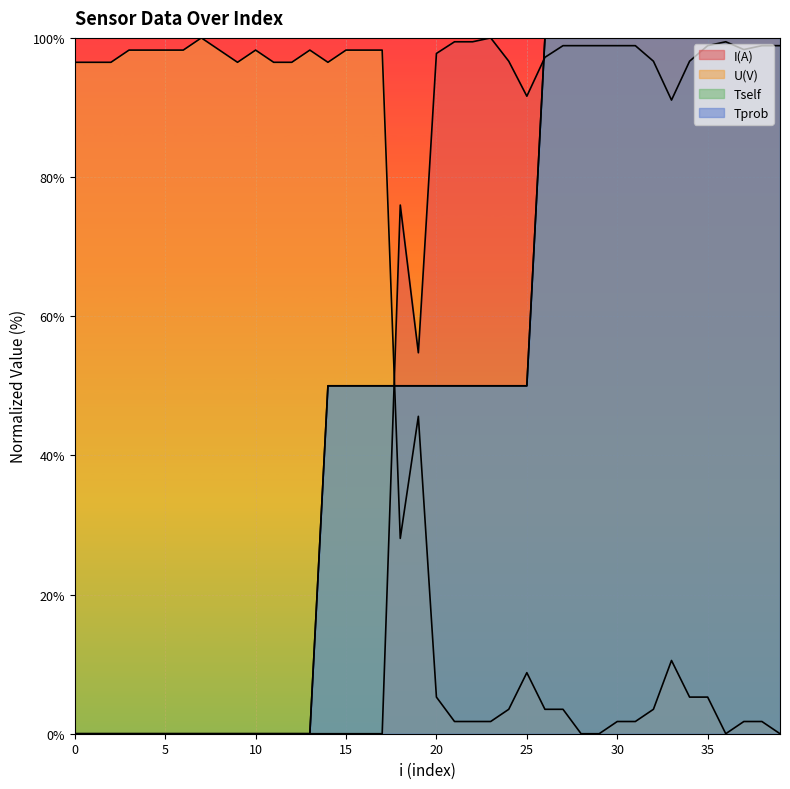

How many times do Tprob and I(A) cross each other?

2